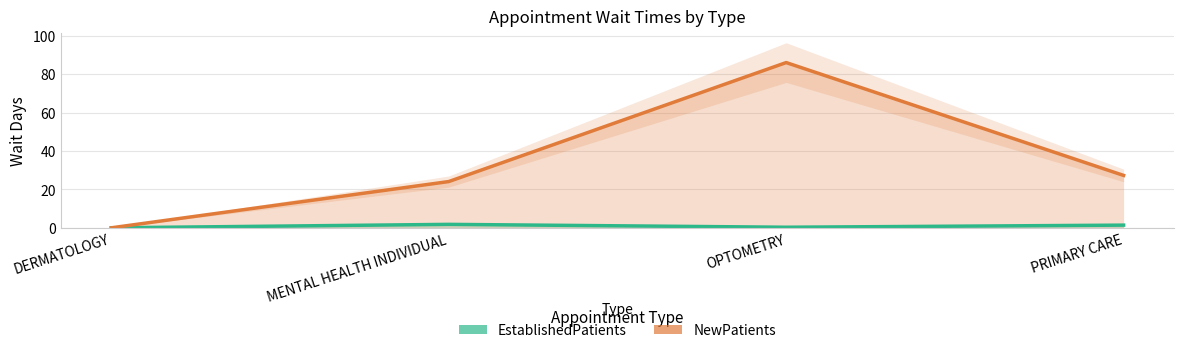

At which category does NewPatients reach its first local peak?

OPTOMETRY